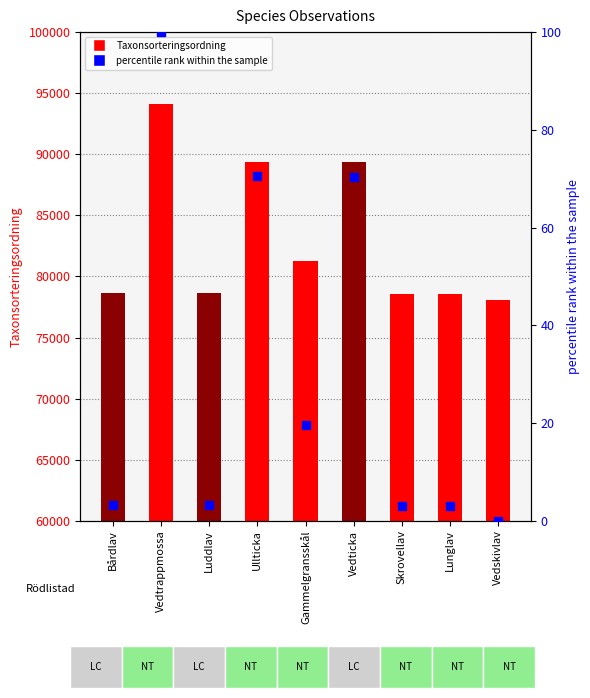

Which series has the widest spread of Y values?

Taxonsorteringsordning